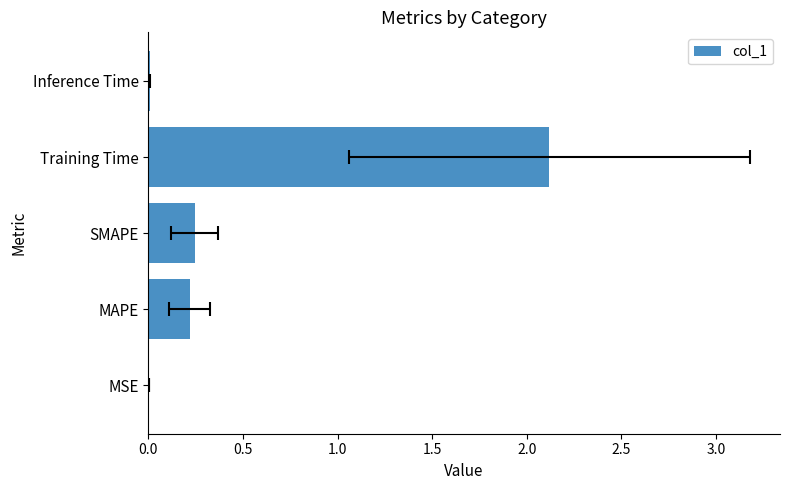

The chart shows a value of 0.4 at SMAPE. True or false?

False